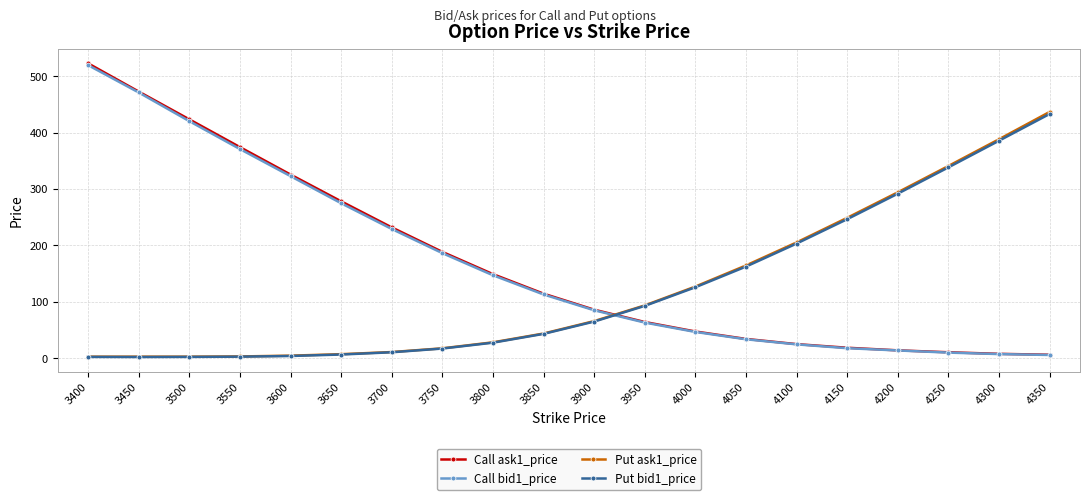

How many lines are shown in the chart?

4